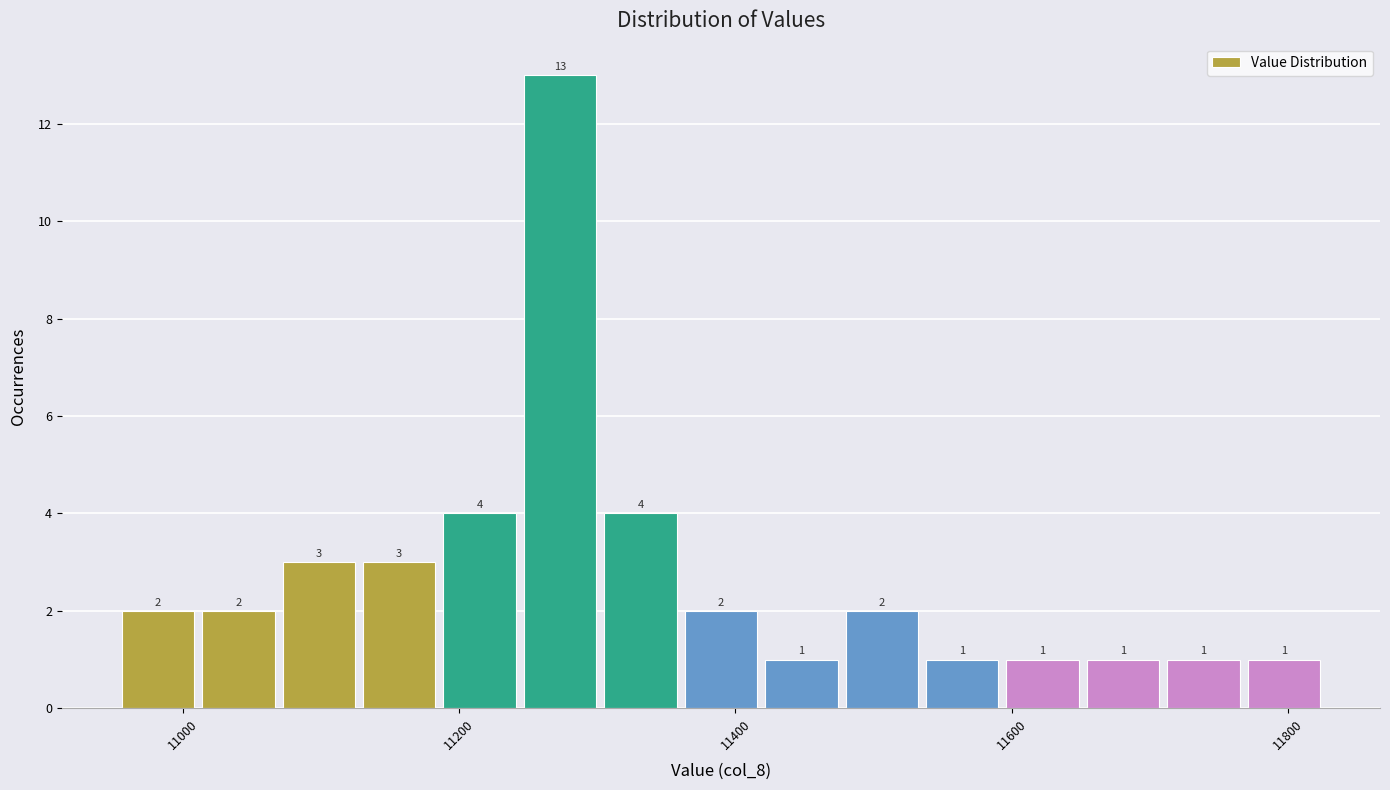

Read against the x-axis, roughly where is the centre of the tallest bar?

11280